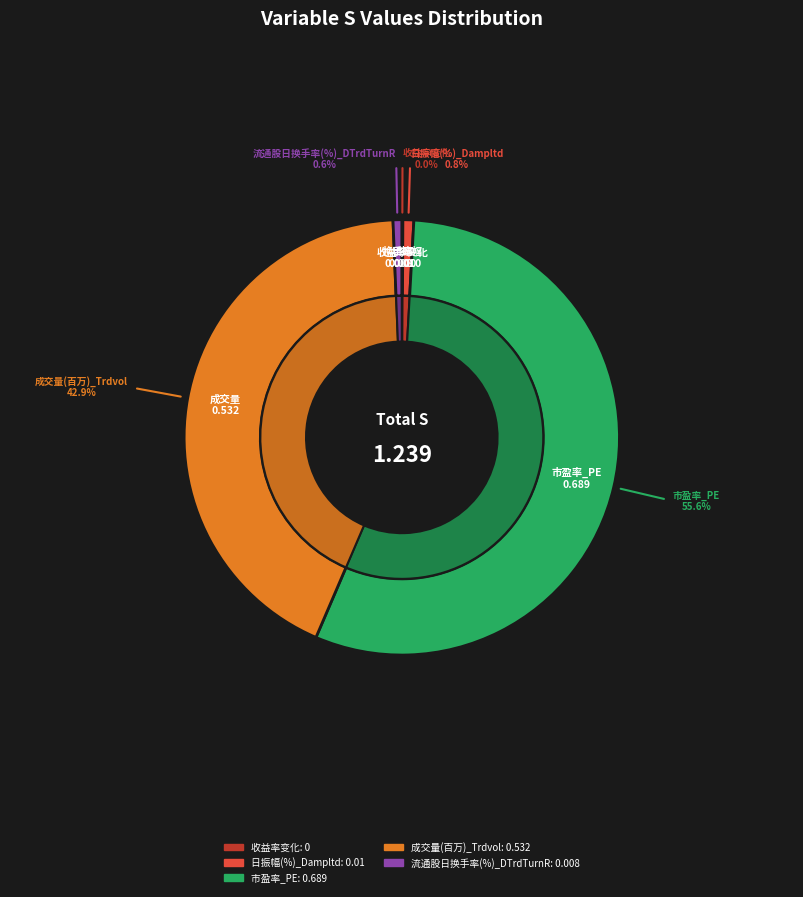

Is it true that 收益率变化 is 0% of the pie?

True